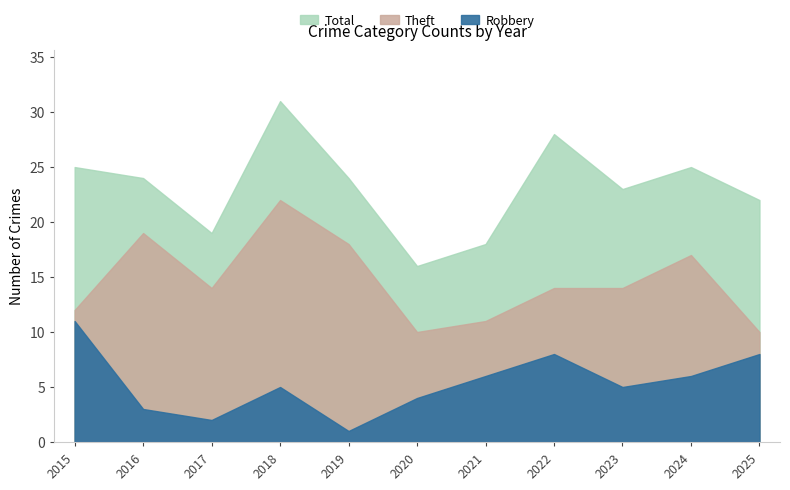

List the series in order of their peak value, highest first.

Total, Theft, Robbery